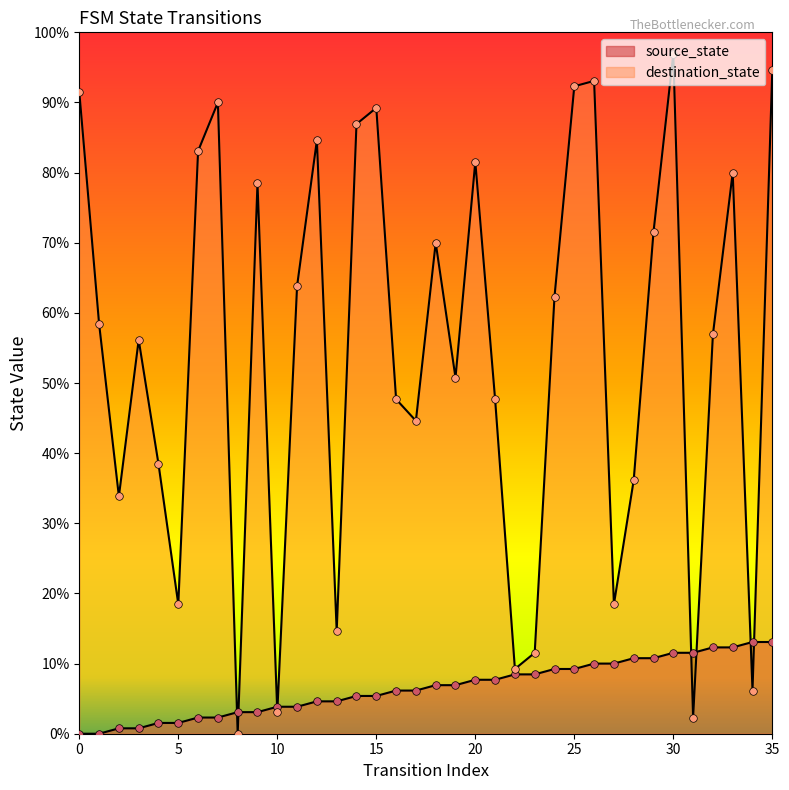

Which series reaches the minimum Y coordinate?

source_state